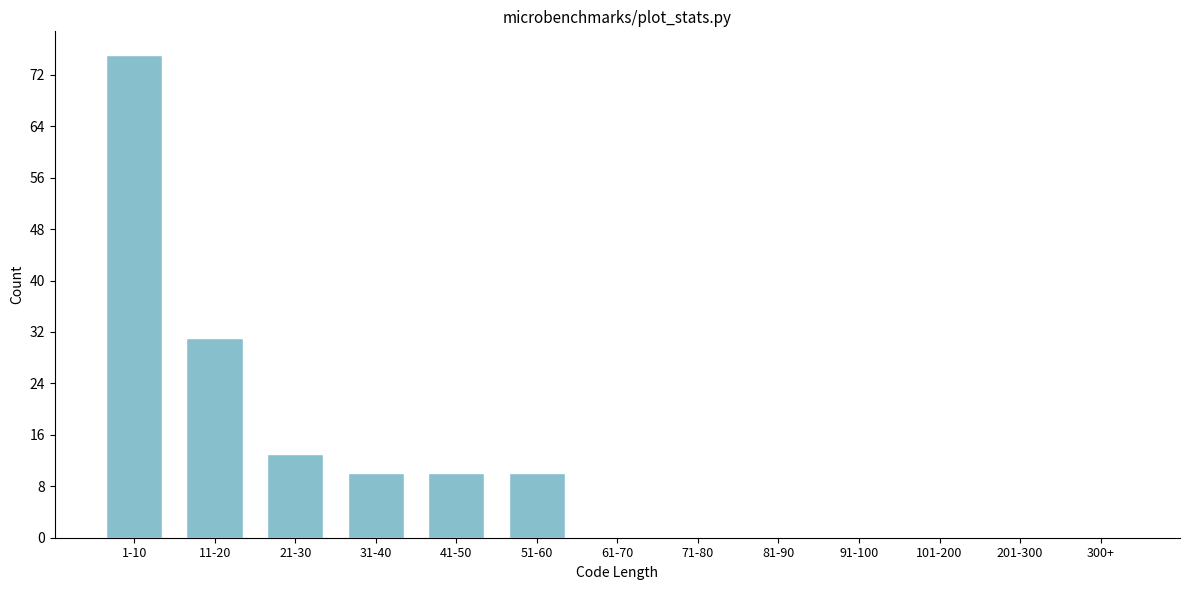

Reading left to right, extract all data points from this chart.

1-10=75	11-20=31	21-30=13	31-40=10	41-50=10	51-60=10	61-70=0	71-80=0	81-90=0	91-100=0	101-200=0	201-300=0	300+=0